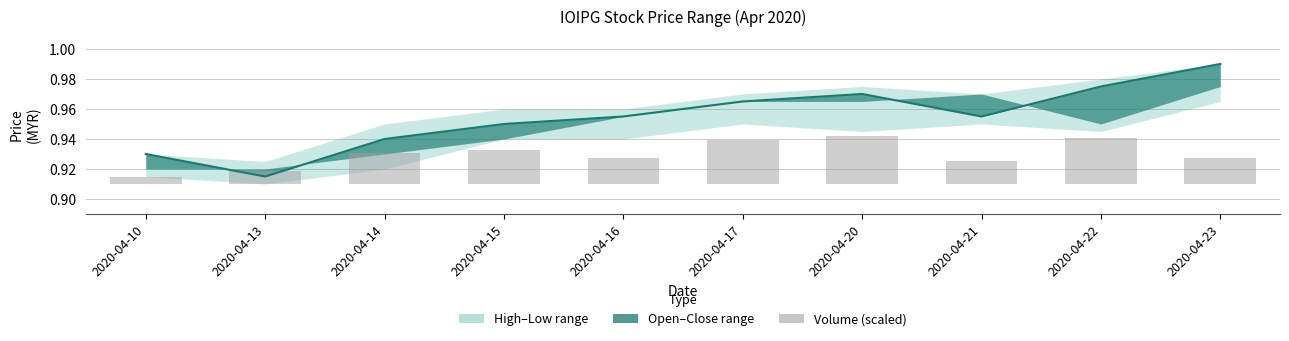

Reading left to right, transcribe all the data shown in this chart.

Close: 0.9	0.9	0.9	0.9	1.0	1.0	1.0	1.0	1.0	1.0
Volume (scaled): 0.0	0.0	0.0	0.0	0.0	0.0	0.0	0.0	0.0	0.0